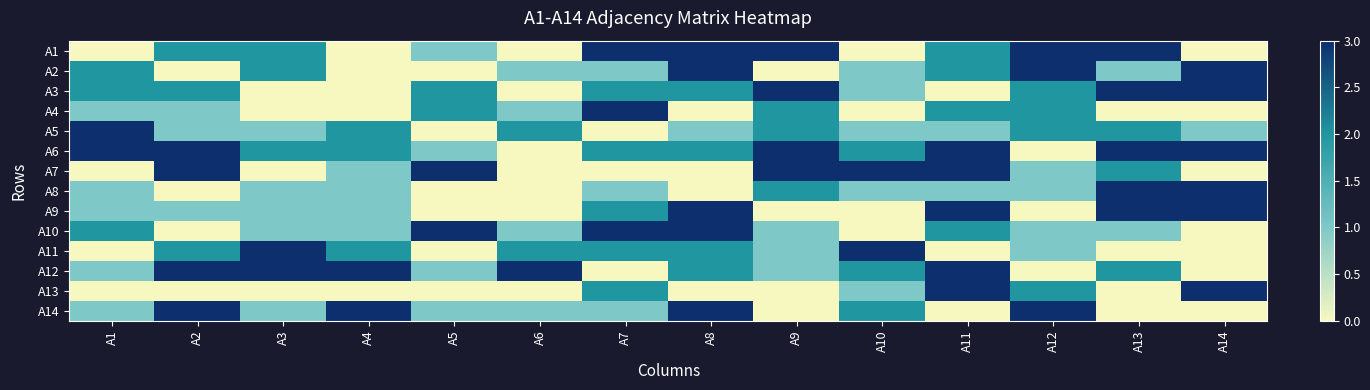

Between A8 and A7, which is larger?

A8